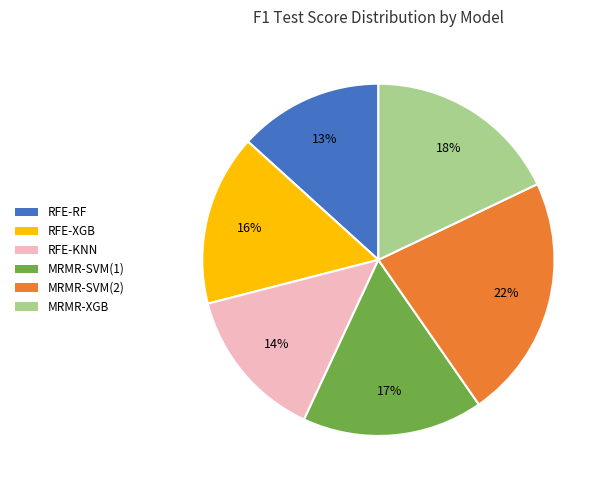

Does any single category account for the majority?

No